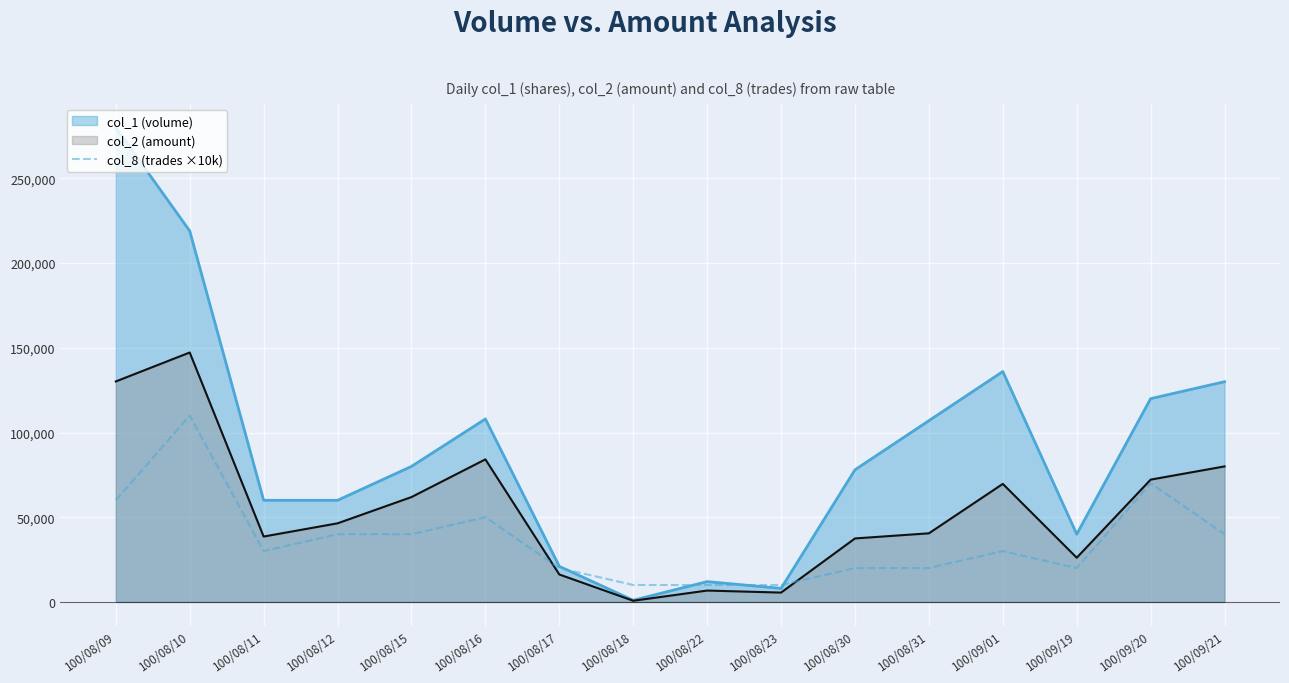

The value of col_2 (amount) at 100/08/16 is 84160. True or false?

True